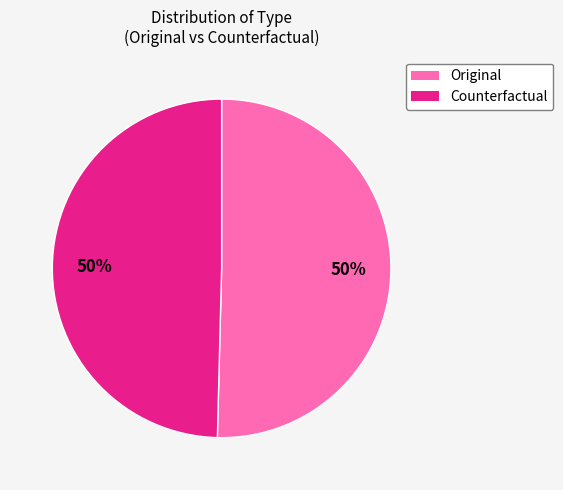

True or false: Counterfactual accounts for 50% of the total.

True